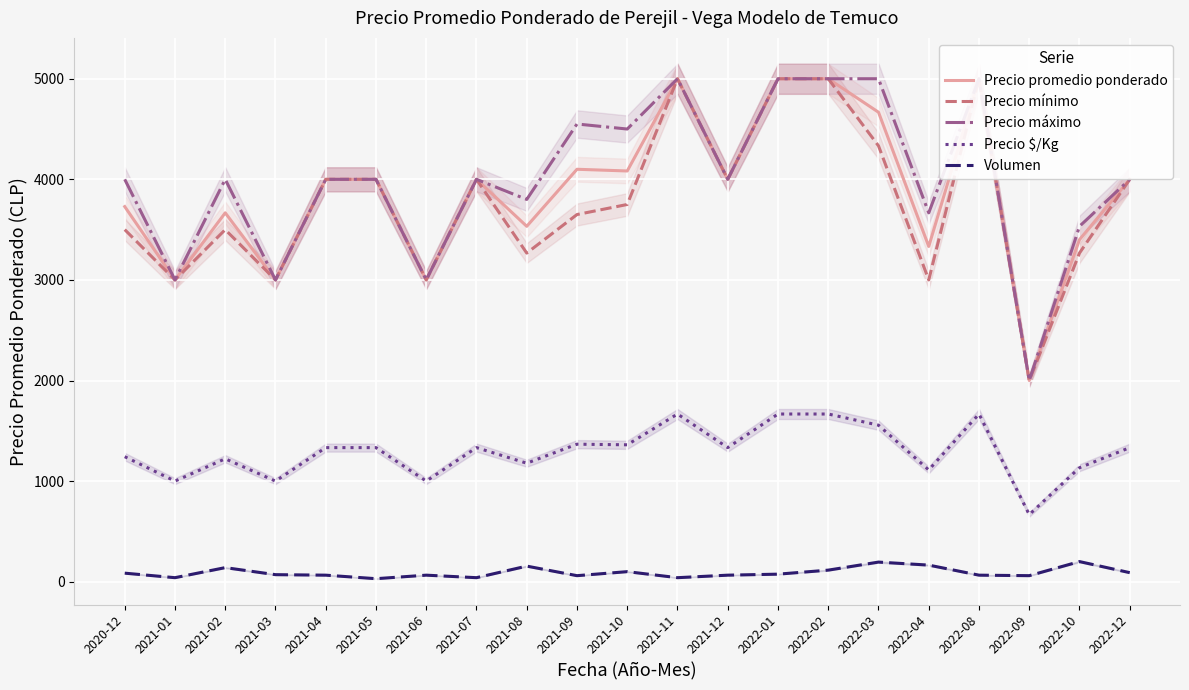

How many lines are shown in the chart?

5